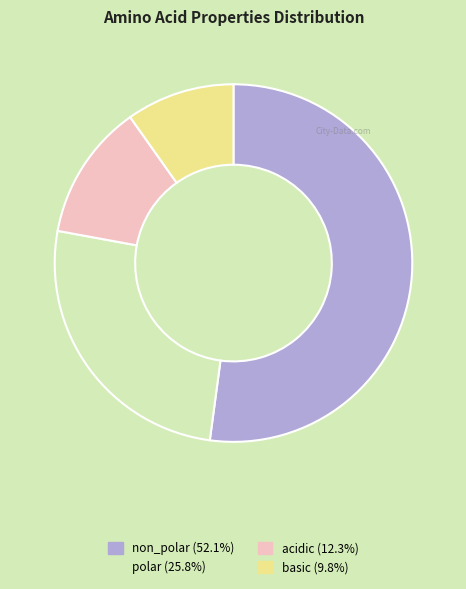

Which category has the smallest portion of the pie?

basic